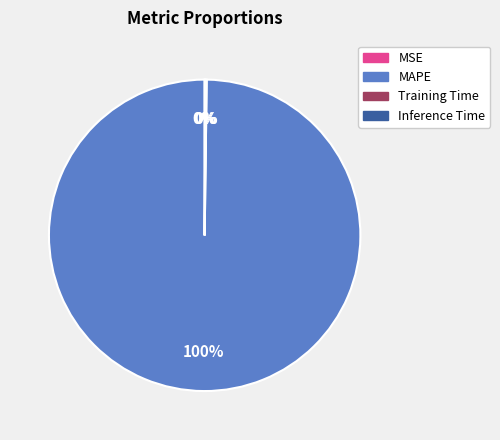

Which category has the biggest portion of the pie?

MAPE